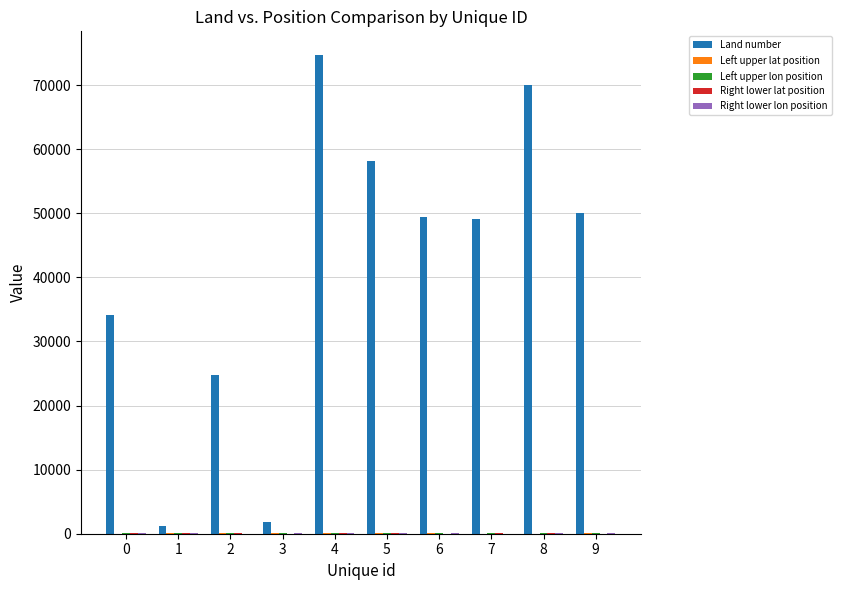

What is the total value across all series at 7?

49334.0